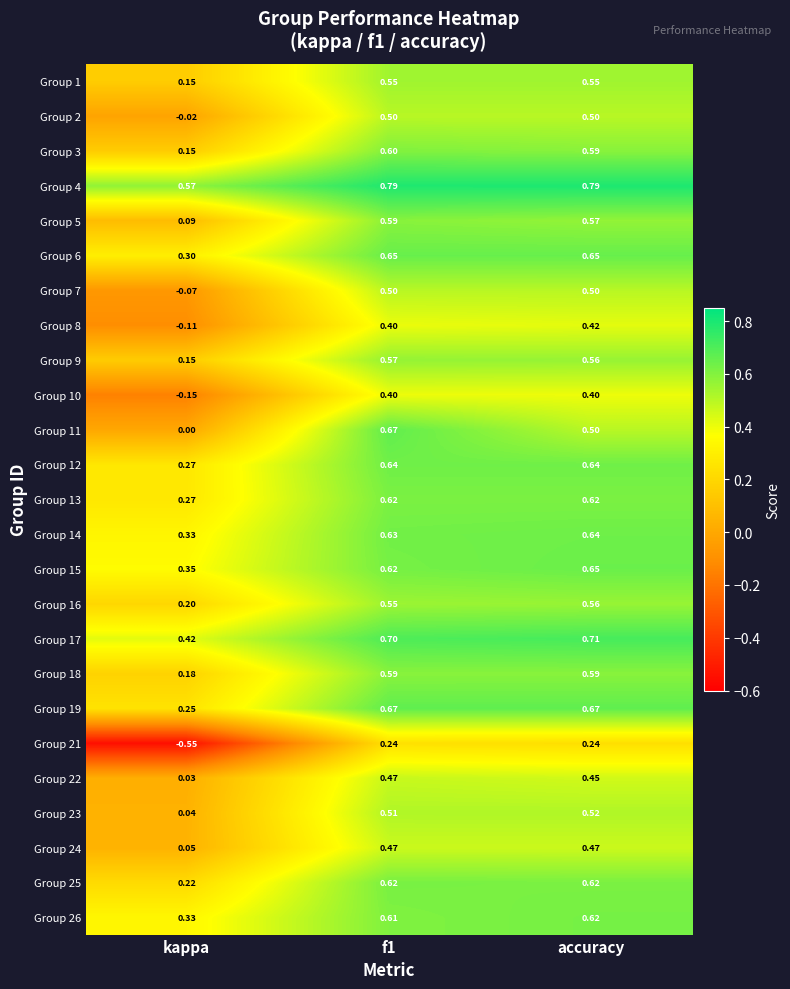

Where is Group 5 nearest to the value 0?

kappa